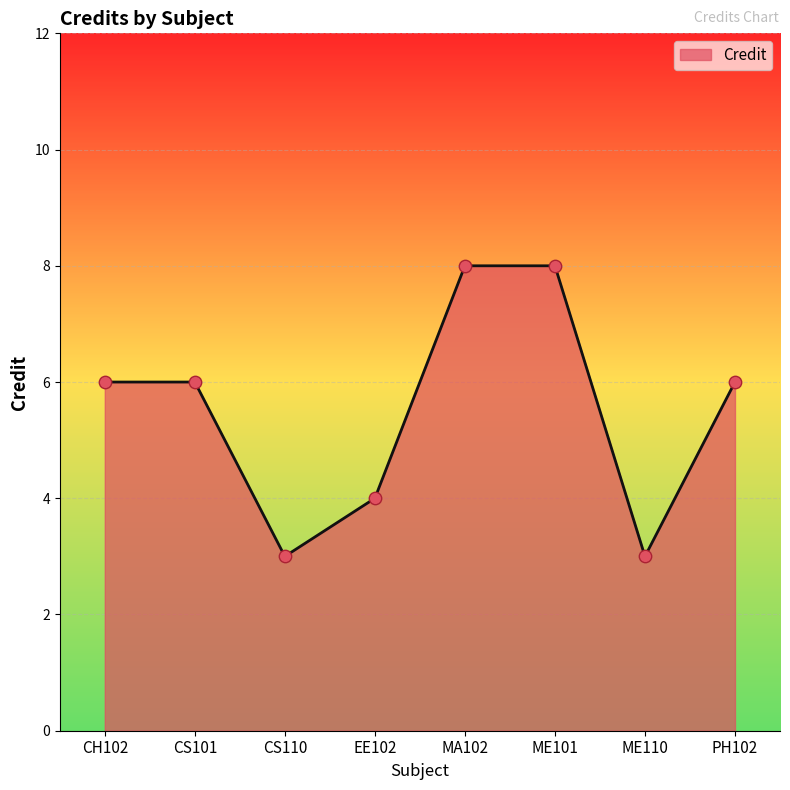

Between CS110 and CH102, which is larger?

CH102